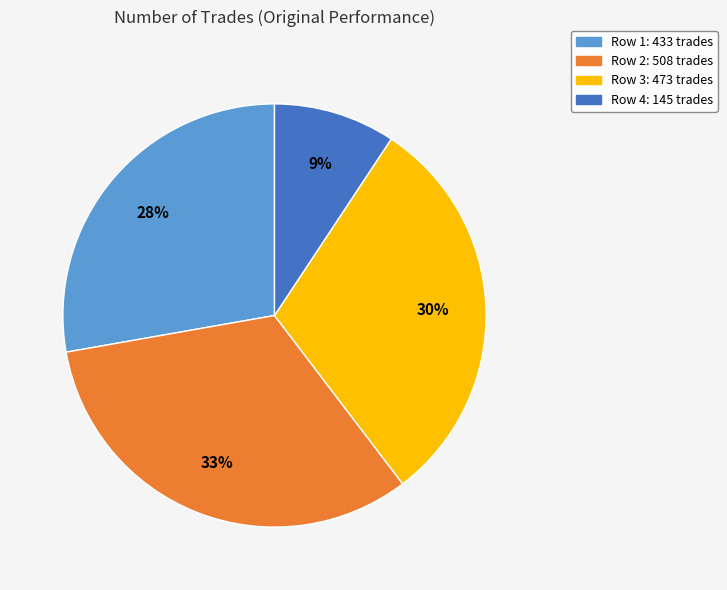

Combined, do Row 4: 145 trades and Row 3: 473 trades account for over 50%?

No